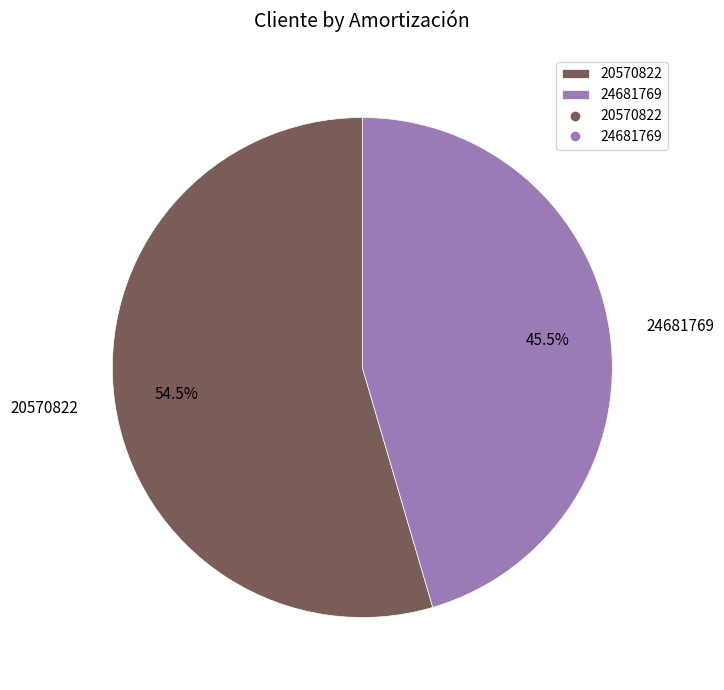

Which category accounts for the majority?

20570822